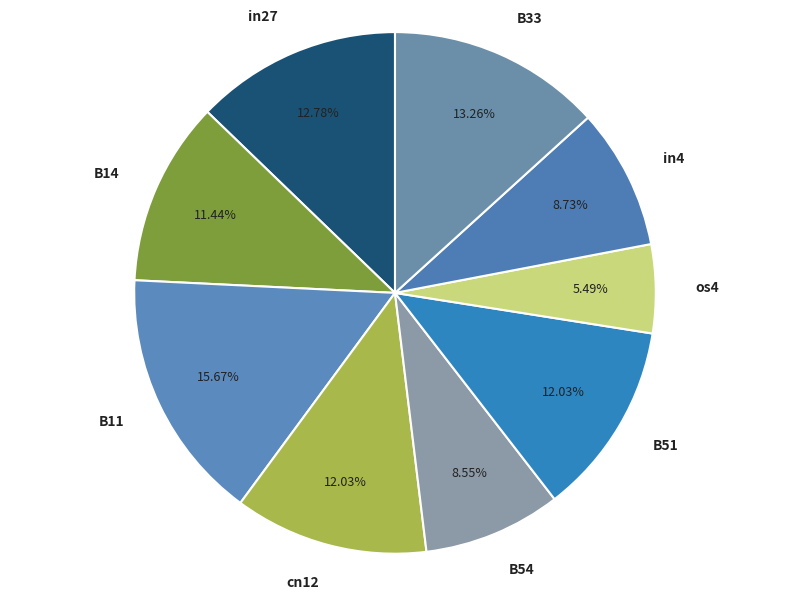

What percentage is the in27 slice, to the nearest percent?

13%